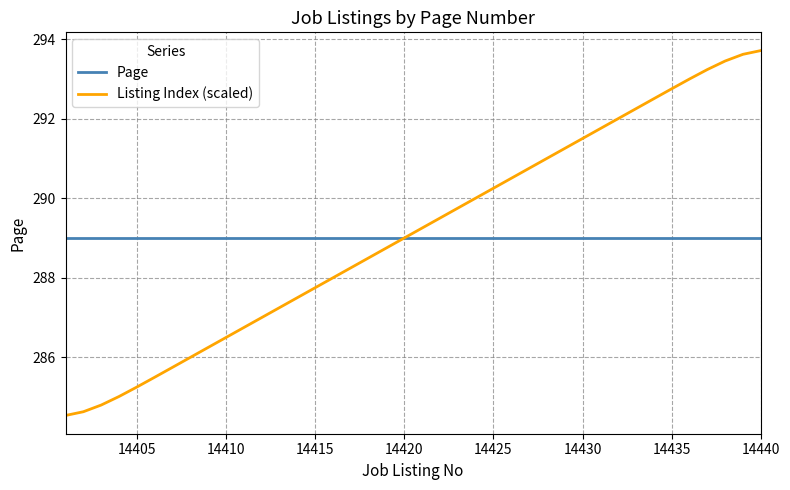

Which series has the widest spread of values?

Listing Index (scaled)